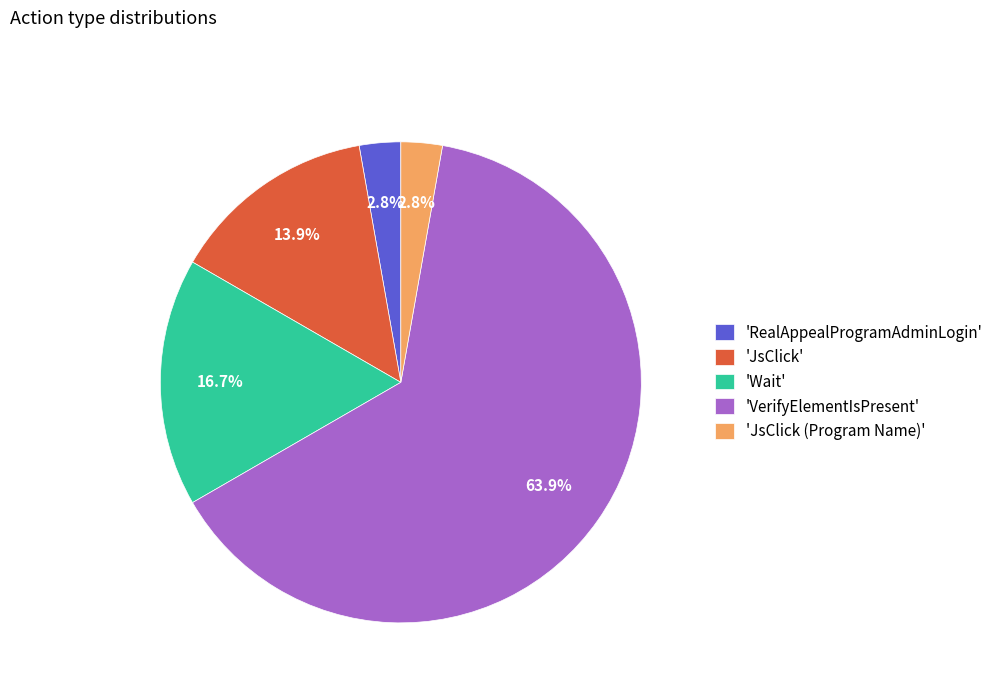

Does any single category account for the majority?

Yes